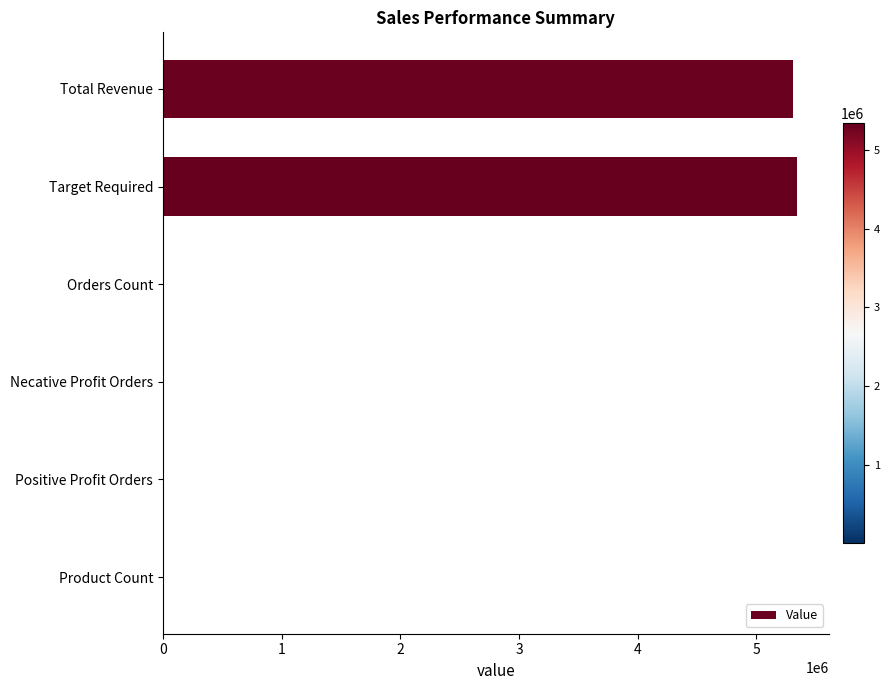

Is it true that the value at Total Revenue is 5307437.5?

True